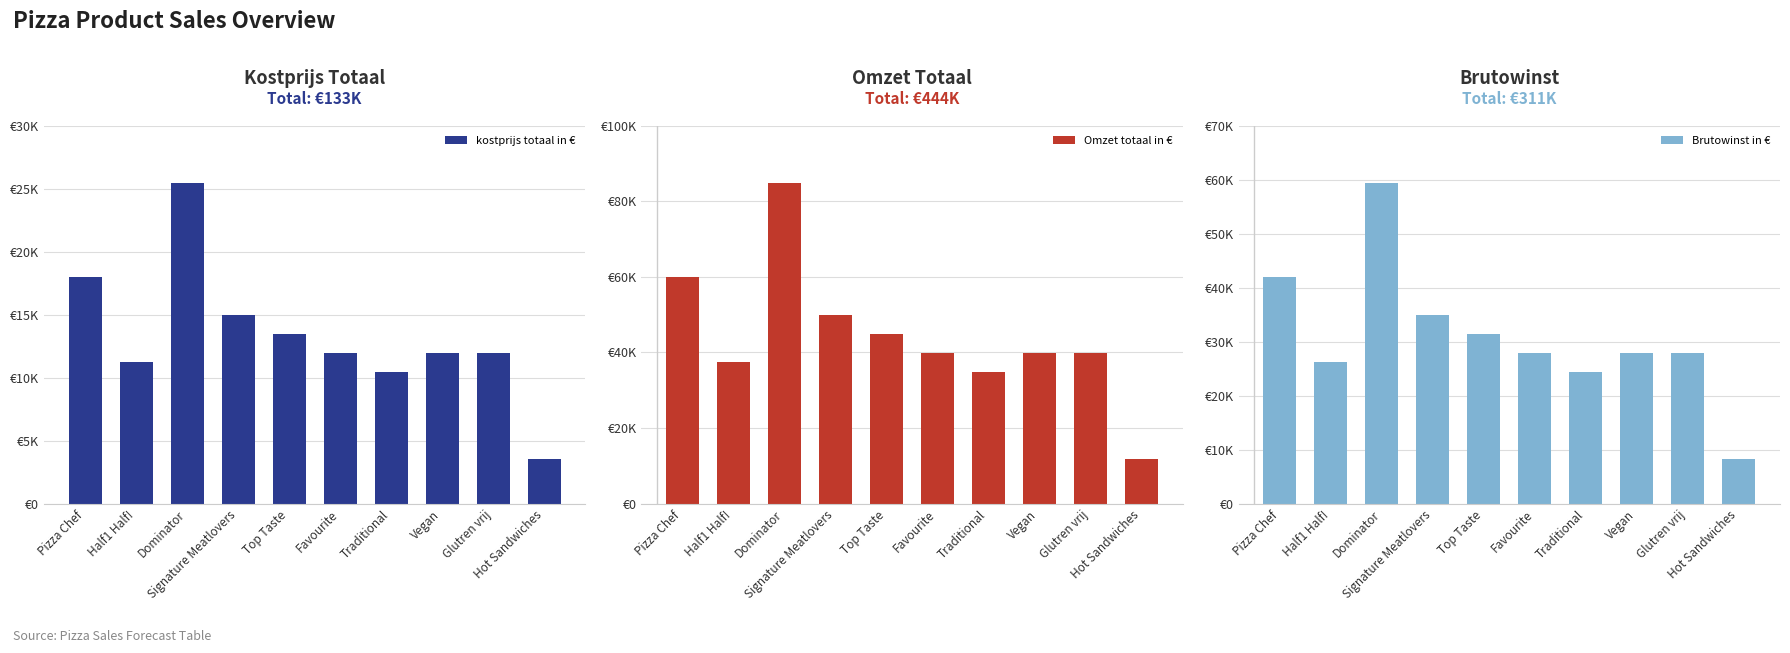

The kostprijs totaal in € series shows 11235 at Half1 Half!. True or false?

True